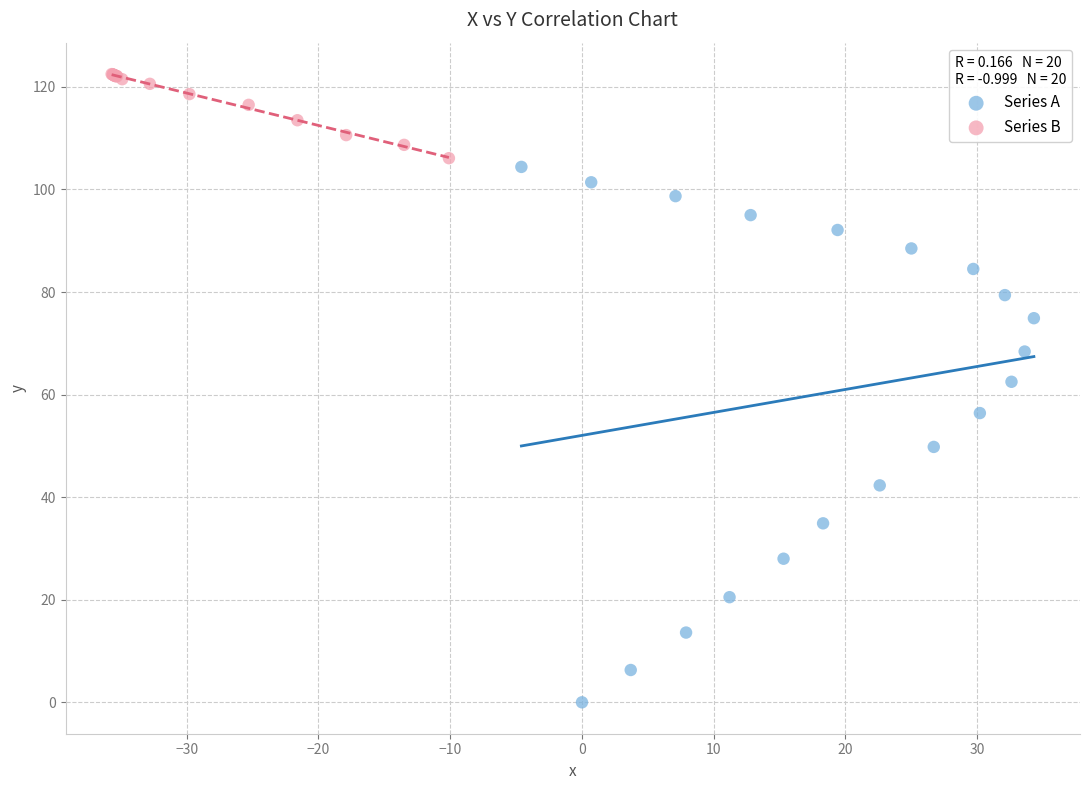

Which series has the largest Y range (max minus min)?

Series A